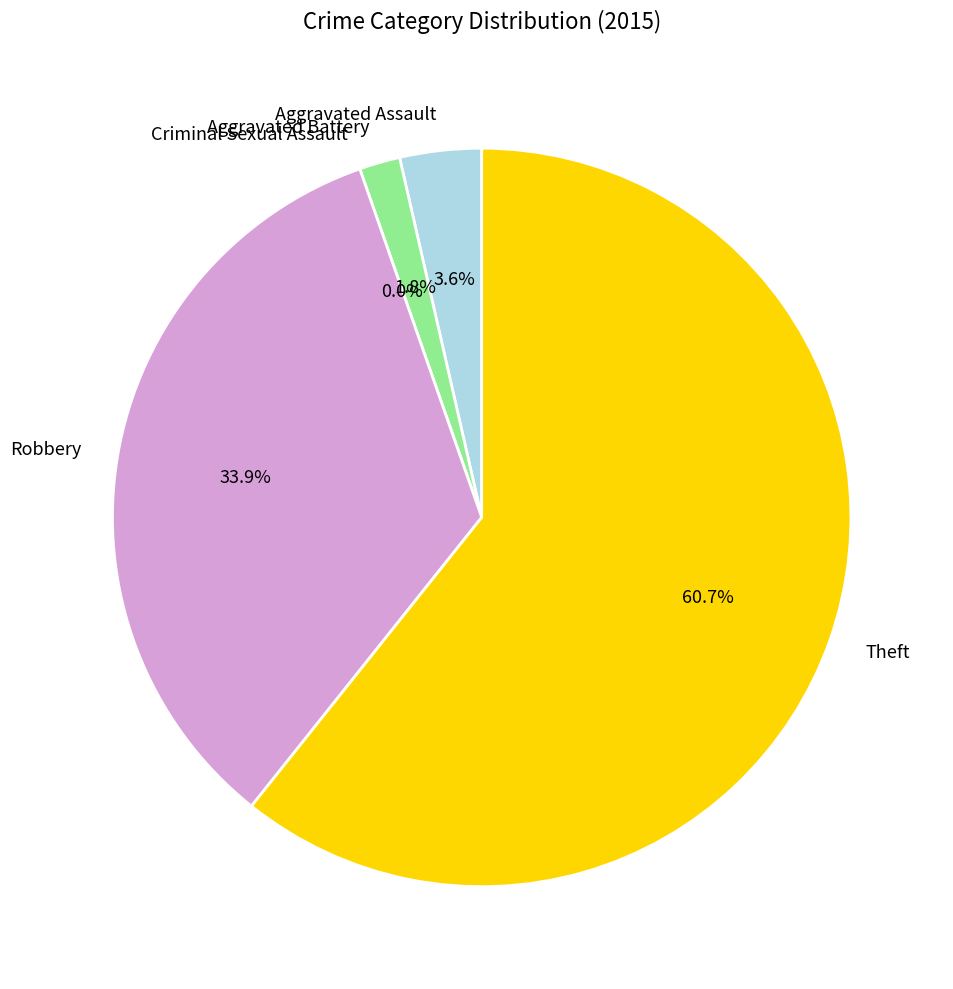

To the nearest percent, what percentage of the pie is Aggravated Assault?

4%